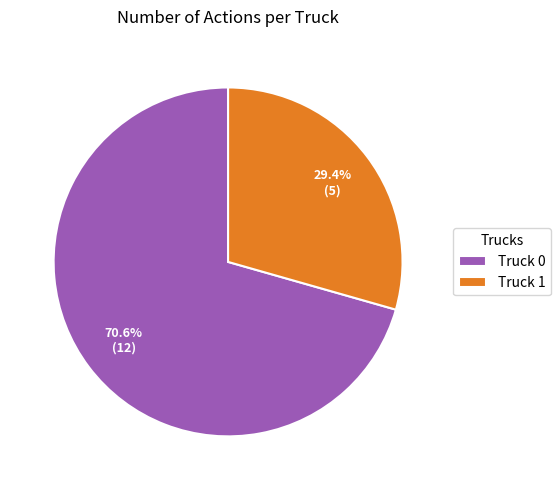

Is it true that Truck 1 is 29% of the pie?

True